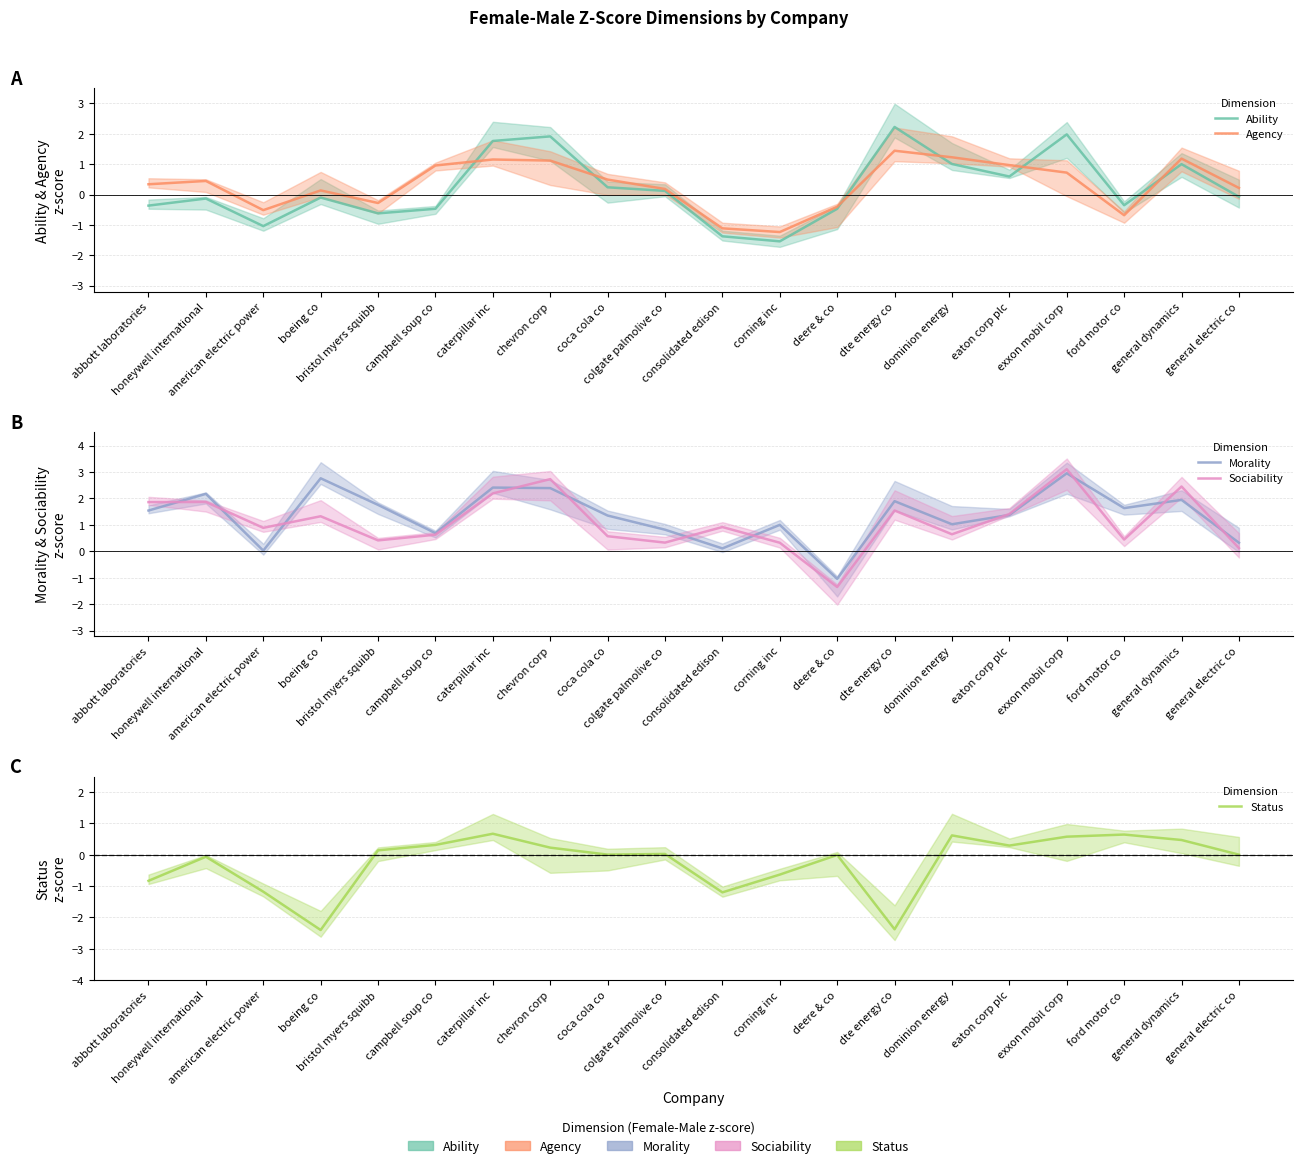

The Sociability series shows 0.6 at campbell soup co. True or false?

True